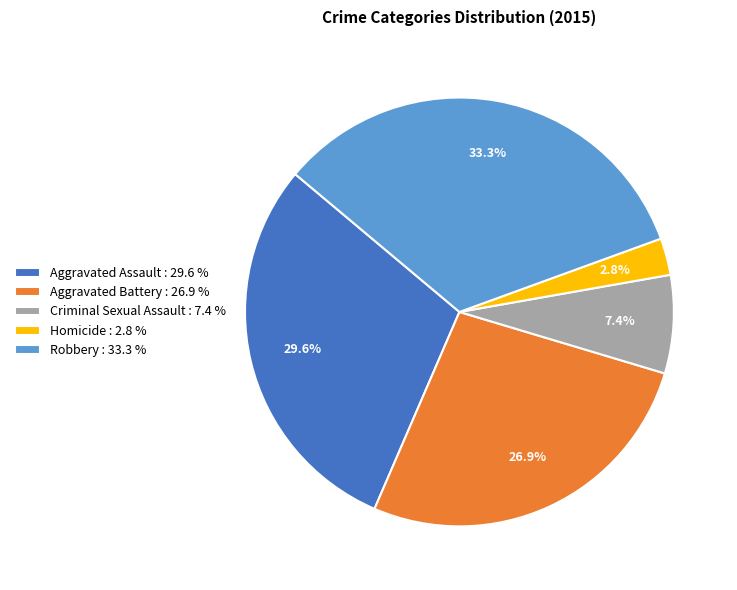

Is Homicide the majority of the pie?

No